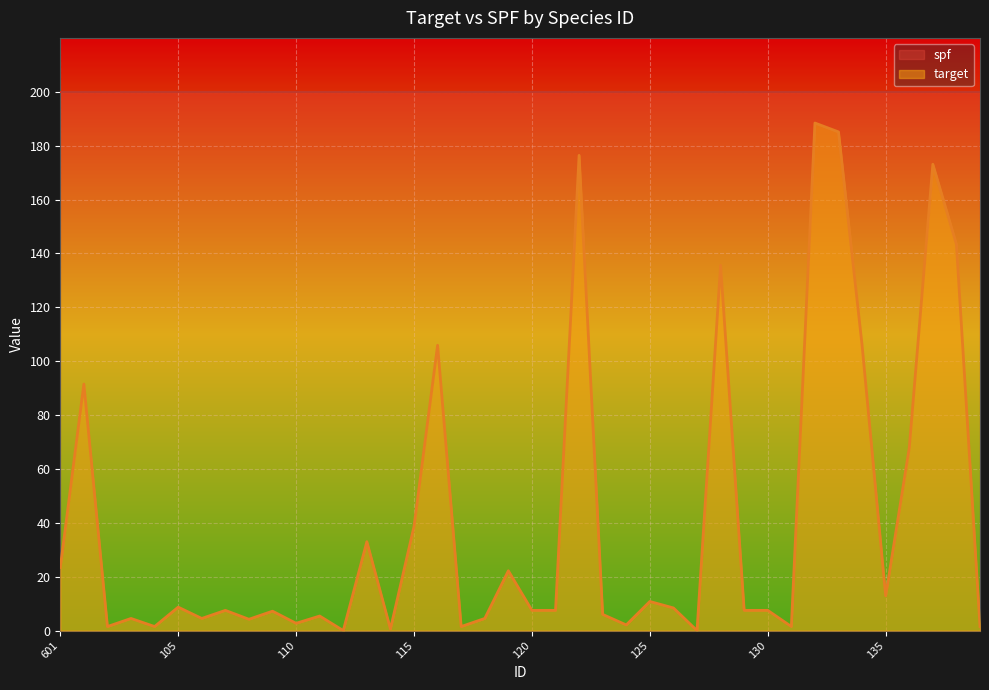

Approximately how many times larger is the value at 101 compared to 129?

12.2